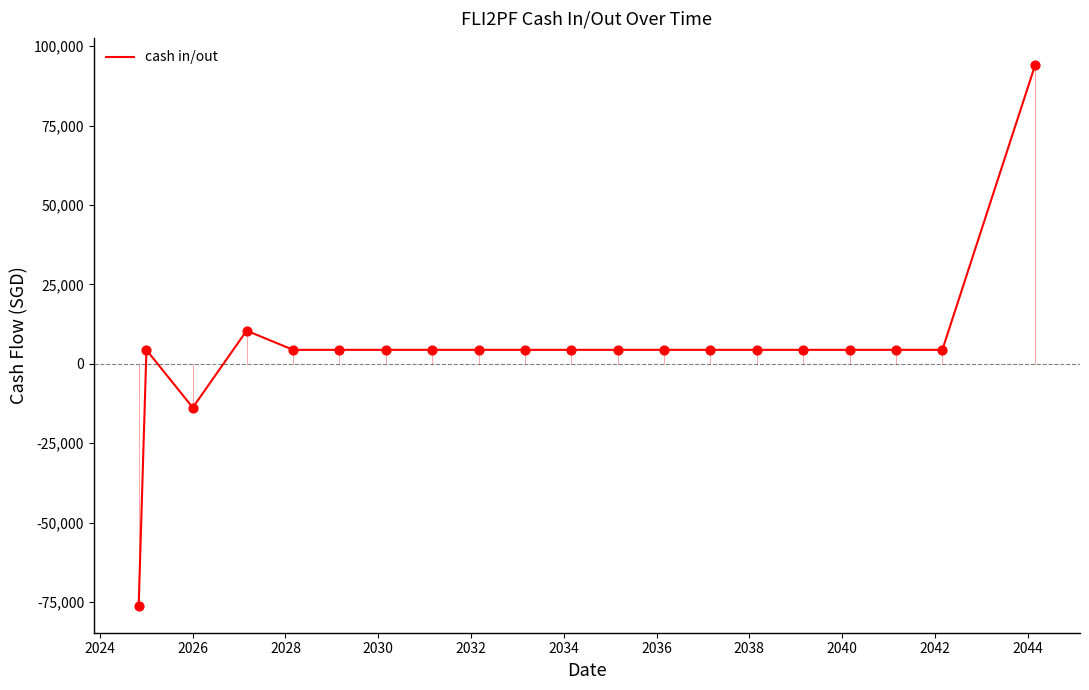

What is the difference between the maximum and minimum values?

170269.9